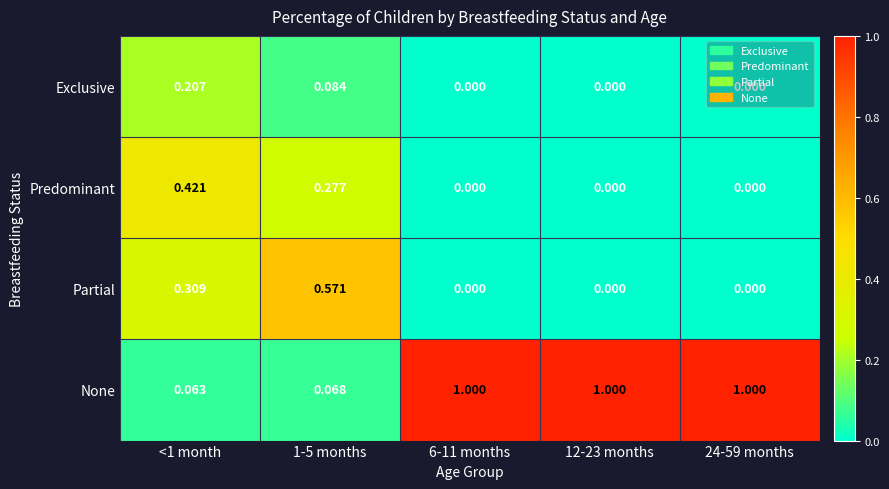

Which series has the largest total across all categories?

None